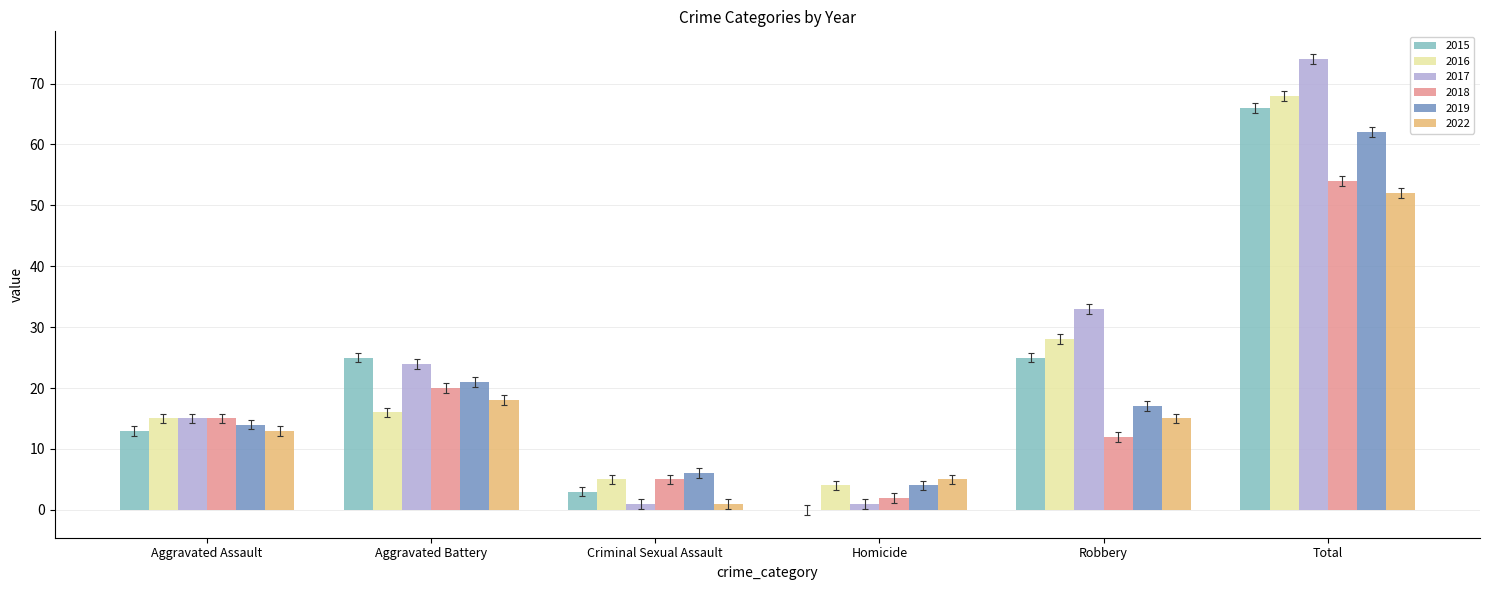

Reading left to right, what are all the values shown in this chart?

2015: 13	25	3	0	25	66
2016: 15	16	5	4	28	68
2017: 15	24	1	1	33	74
2018: 15	20	5	2	12	54
2019: 14	21	6	4	17	62
2022: 13	18	1	5	15	52